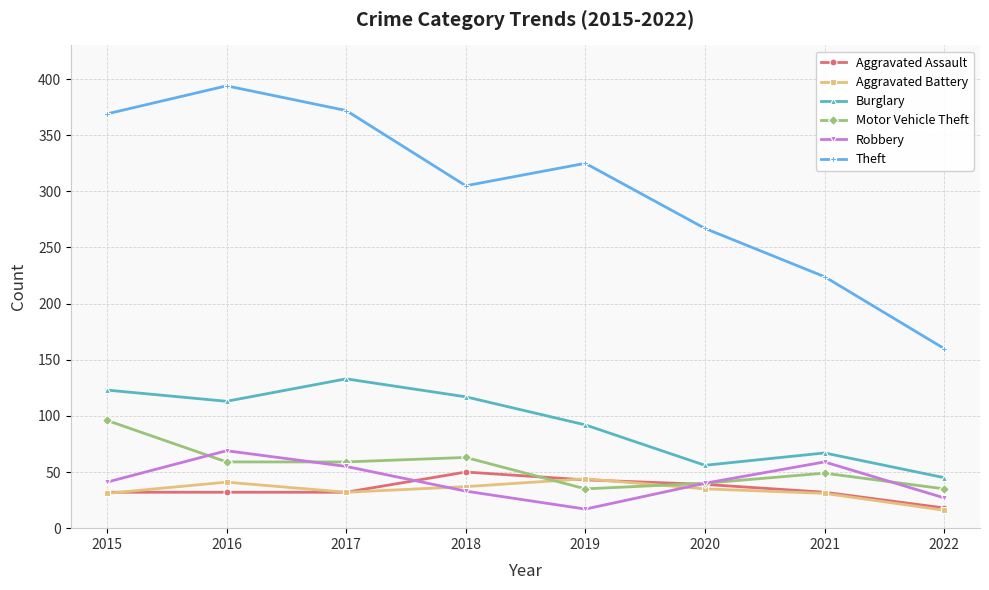

How many lines are shown in the chart?

6